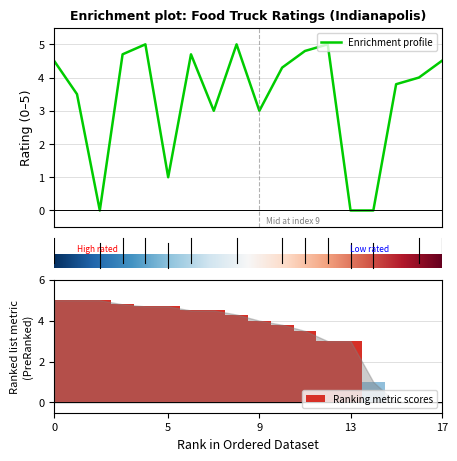

Approximately how many times larger is the value at 17 compared to 5?

4.5